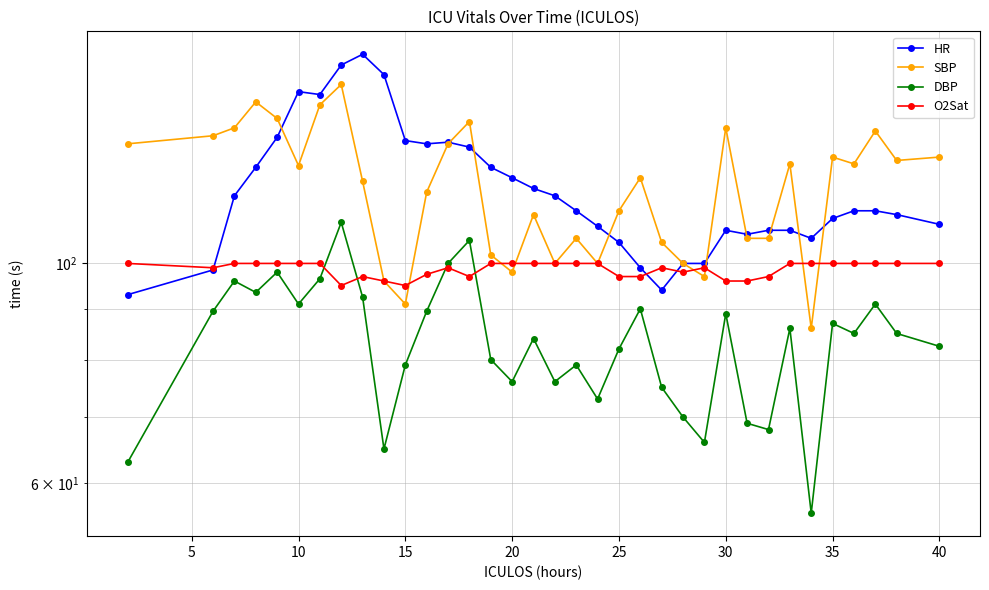

The HR series shows 181.7 at 33. True or false?

False